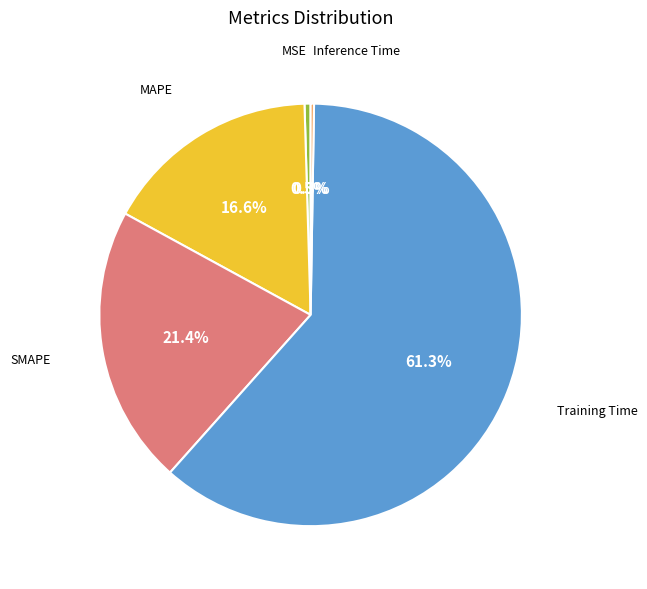

Is there a majority slice in this chart?

Yes